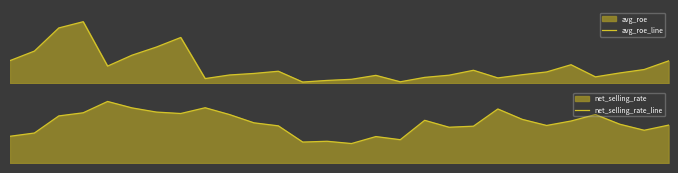

Rank the series by their average value, from lowest to highest.

net_selling_rate_line, avg_roe_line